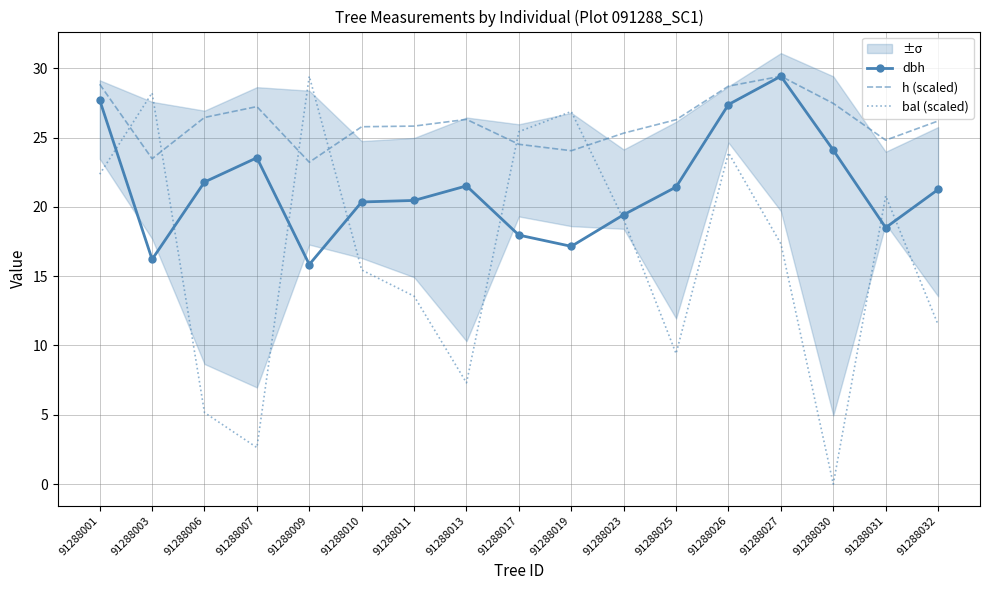

How many times do dbh and bal (scaled) cross each other?

8